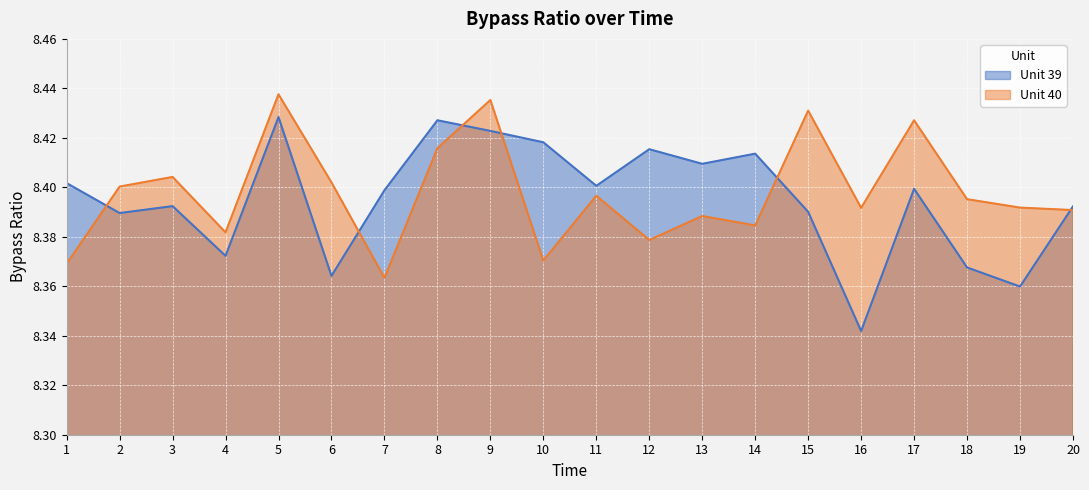

The value of Unit 39 at 6 is 14.7. True or false?

False